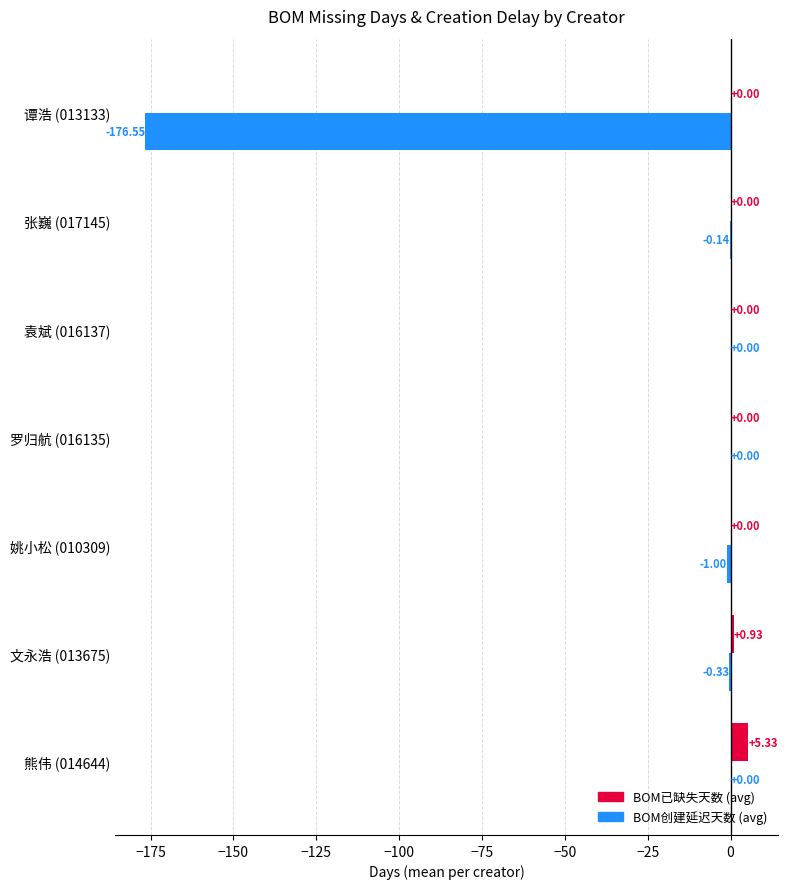

At which category is the sum across all series the highest?

熊伟 (014644)